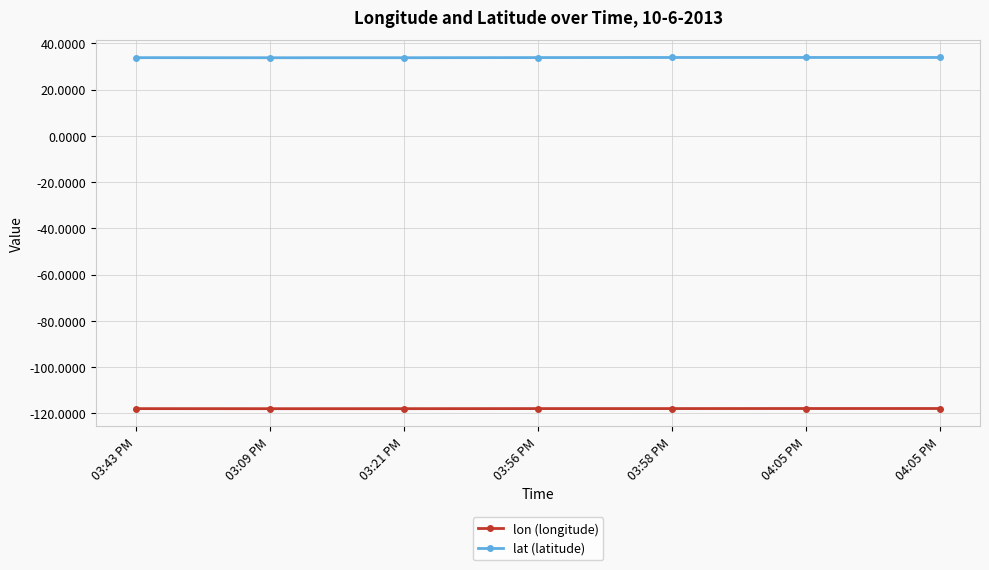

Which has a higher value, 04:05 PM or 03:58 PM?

04:05 PM